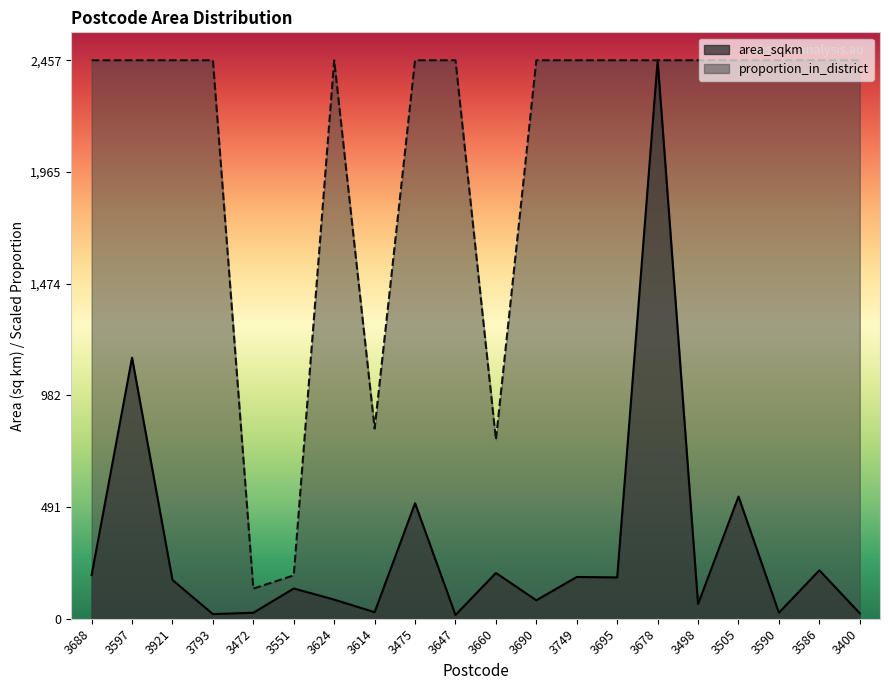

What is the label of the 19th point from the left?

3586